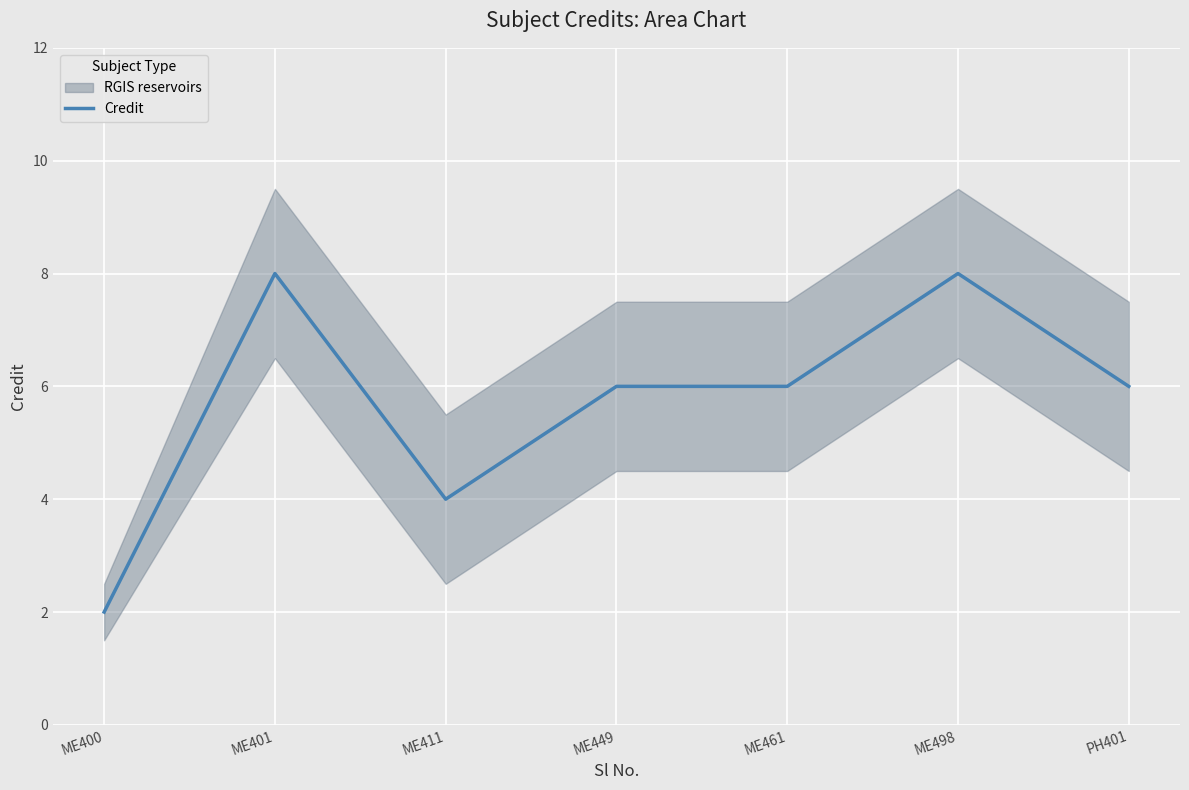

How many points are higher than both their immediate neighbors (excluding endpoints)?

2